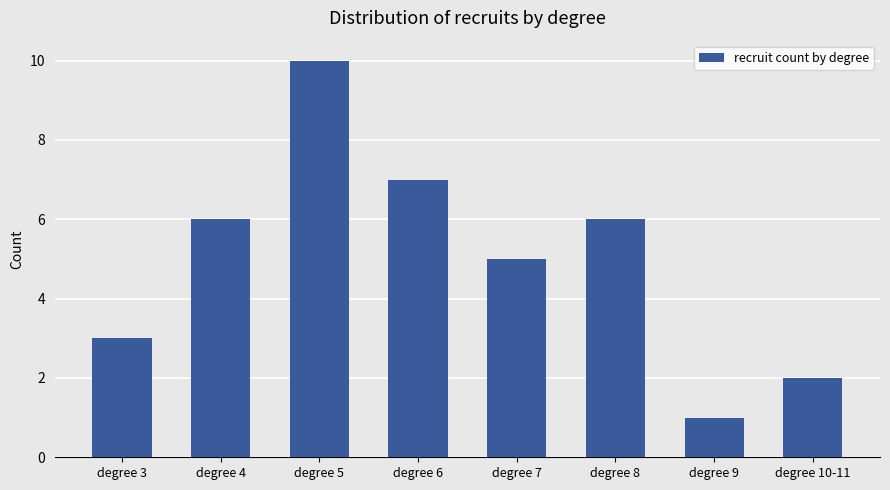

What is the value of the 3rd bar from the left?

10